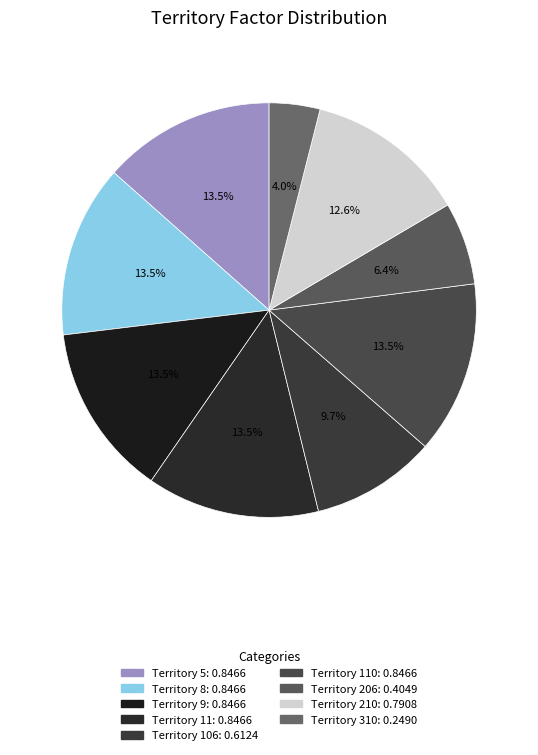

Count the number of slices in the pie.

9